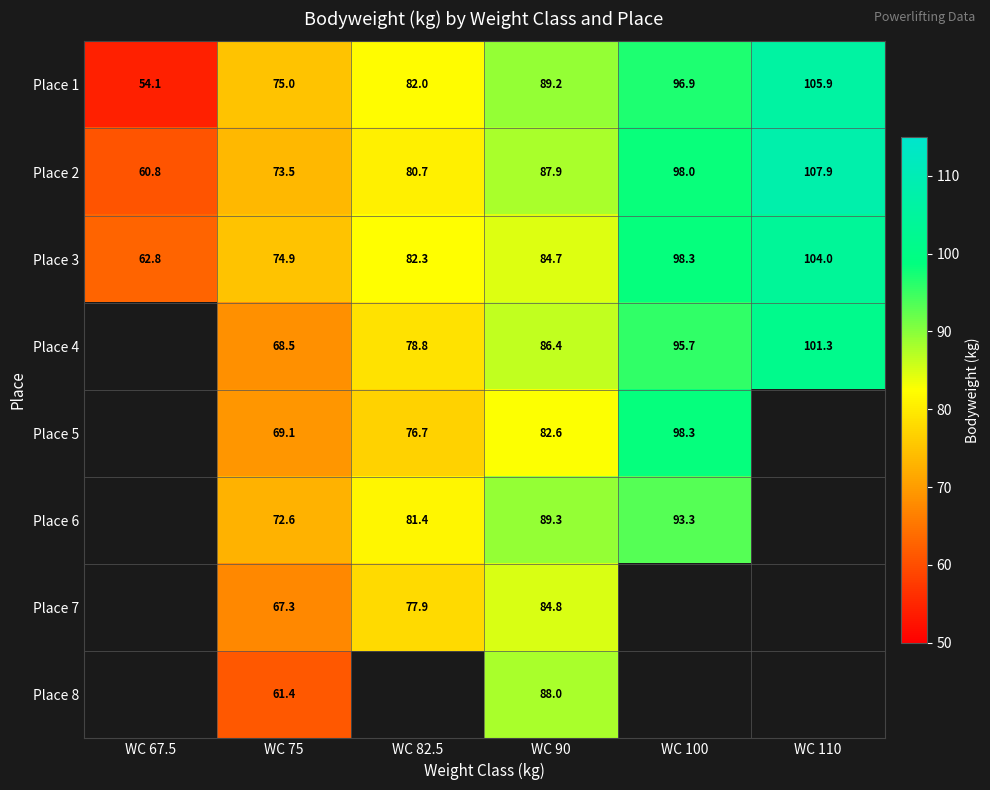

The value of Place 7 at WC 75 is 114.6. True or false?

False